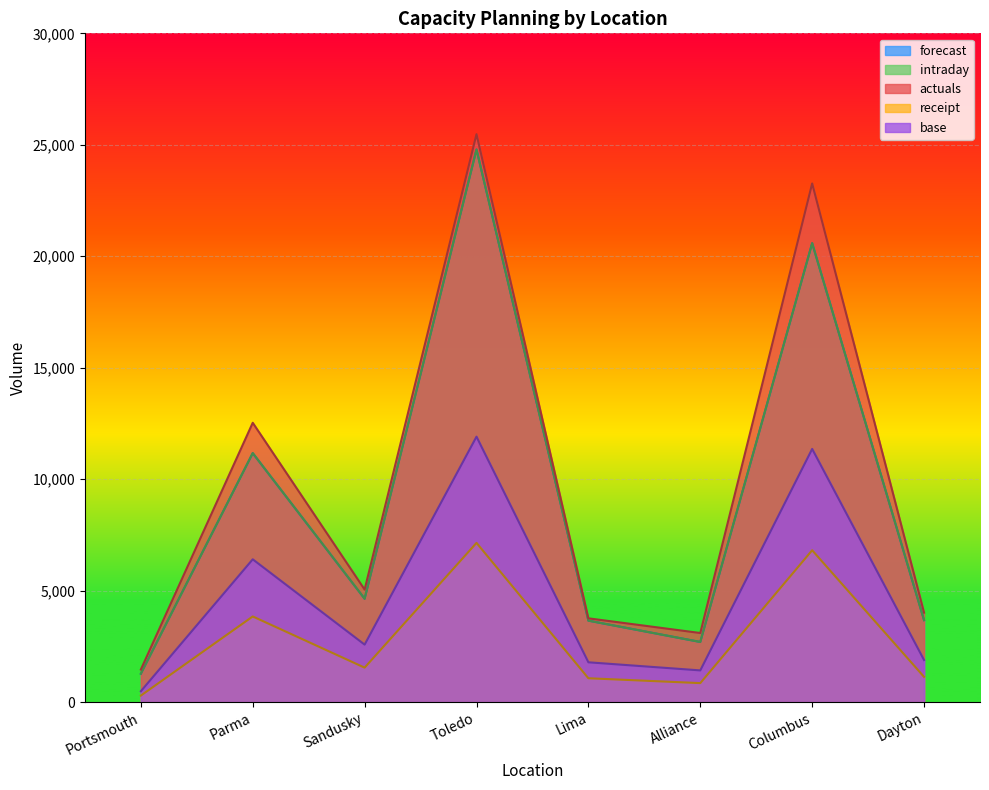

Is it true that actuals equals 4493 at Parma?

False